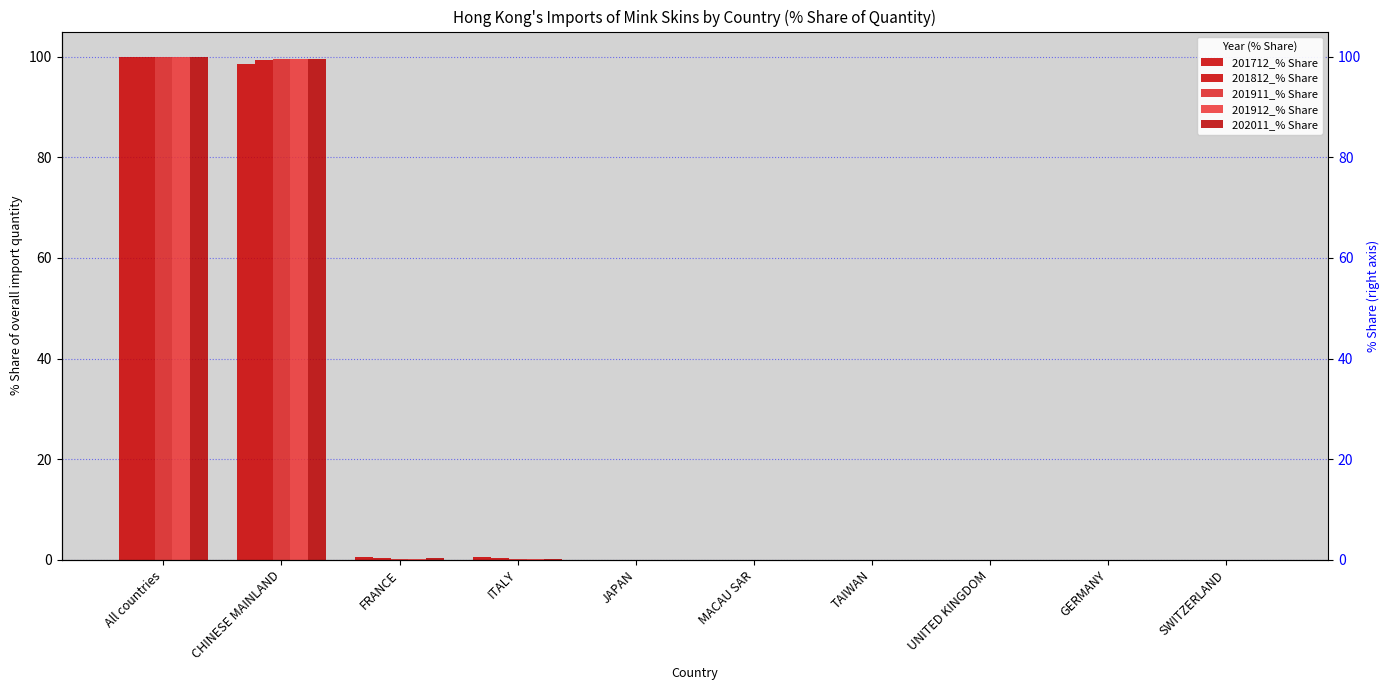

What is the difference between the maximum and second lowest values in the 201912_% Share series?

100.0